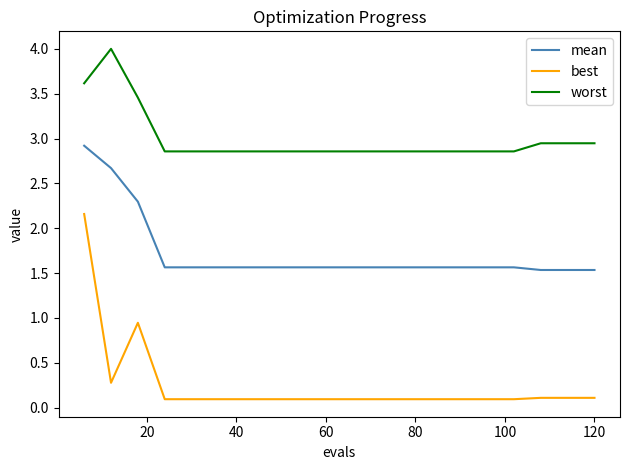

Rank the series by their average value, from highest to lowest.

worst, mean, best